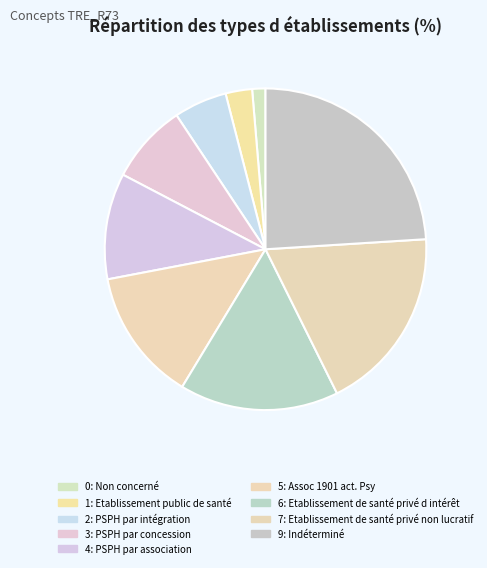

How many slices are in this pie chart?

9